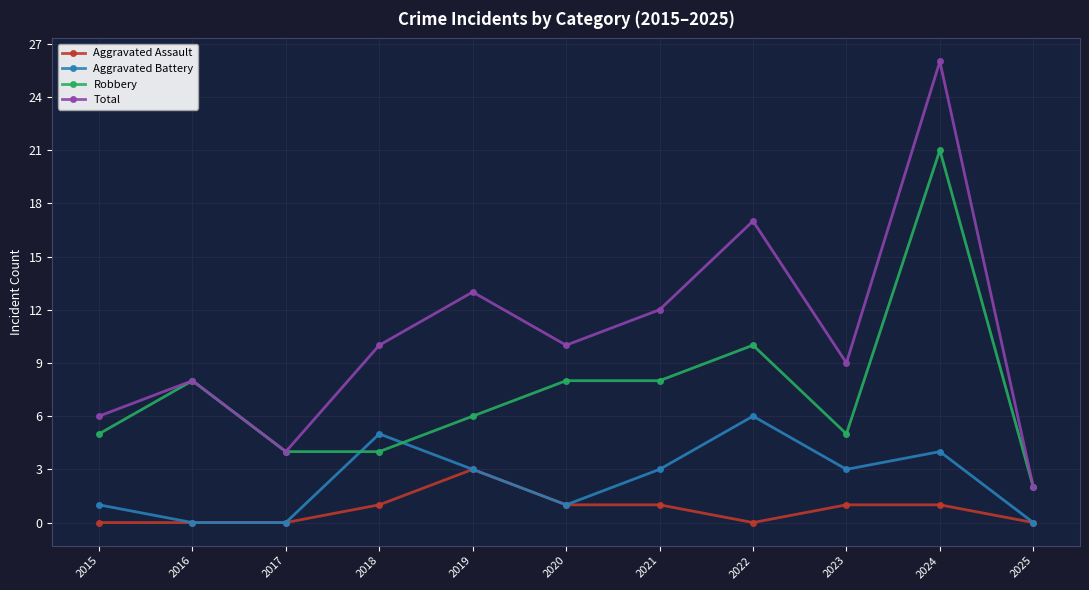

Count the number of categories in the chart.

11